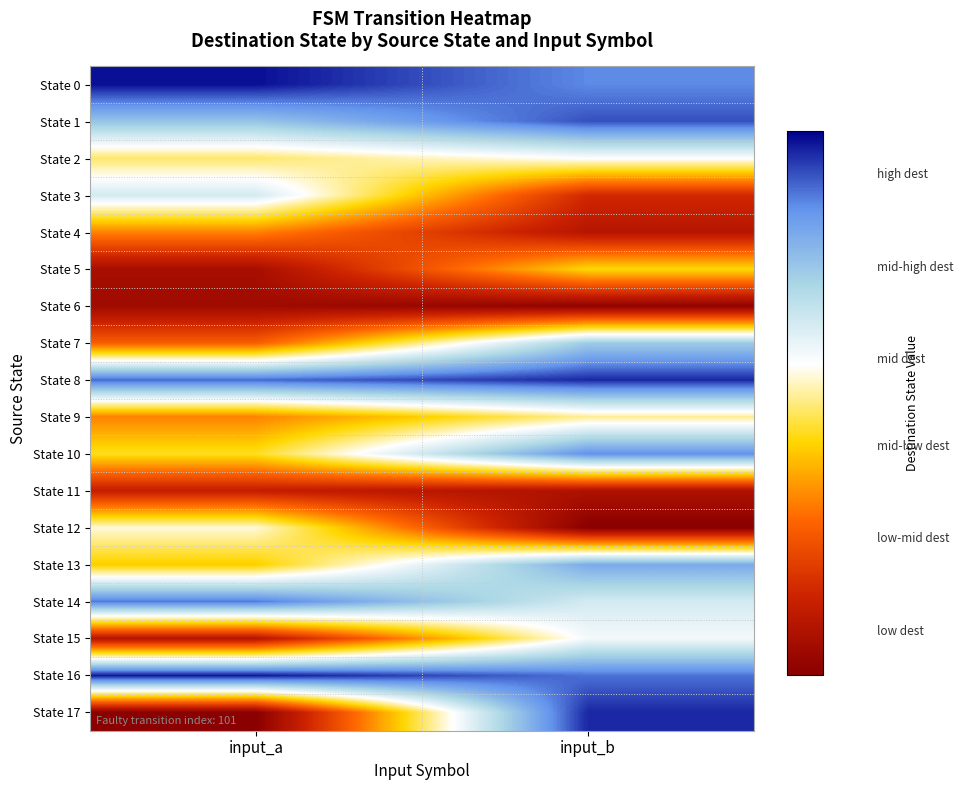

Count the number of data series in this chart.

18